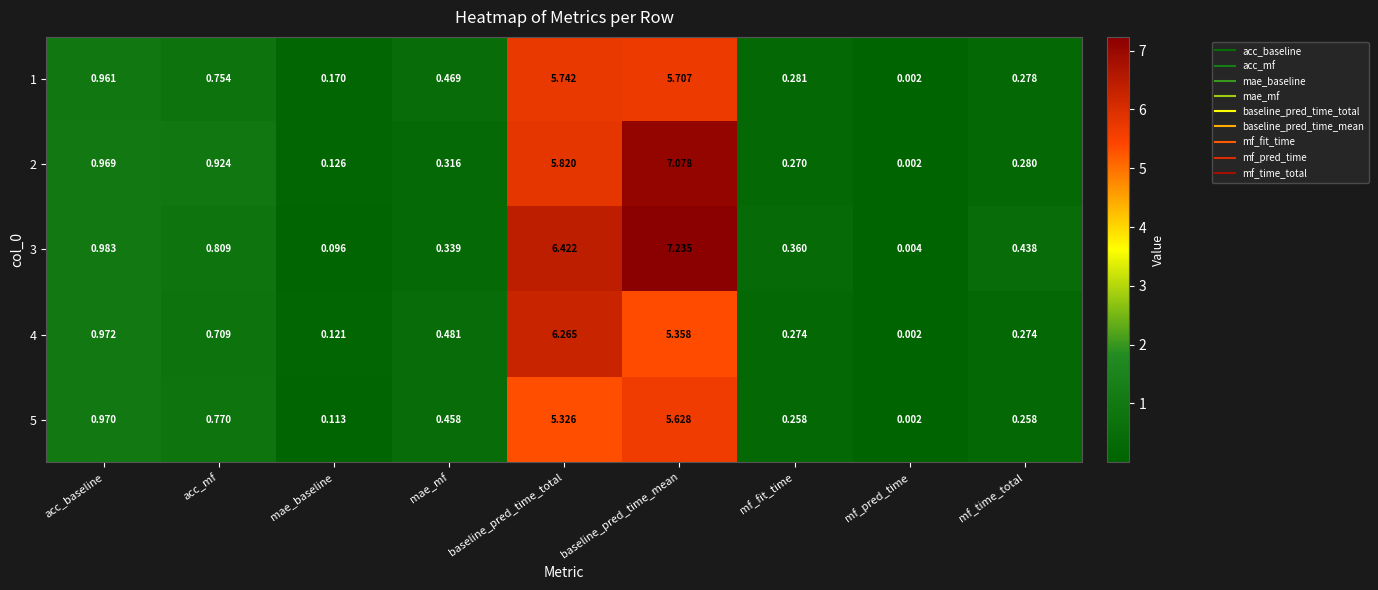

At which category is the sum across all series the highest?

baseline_pred_time_mean